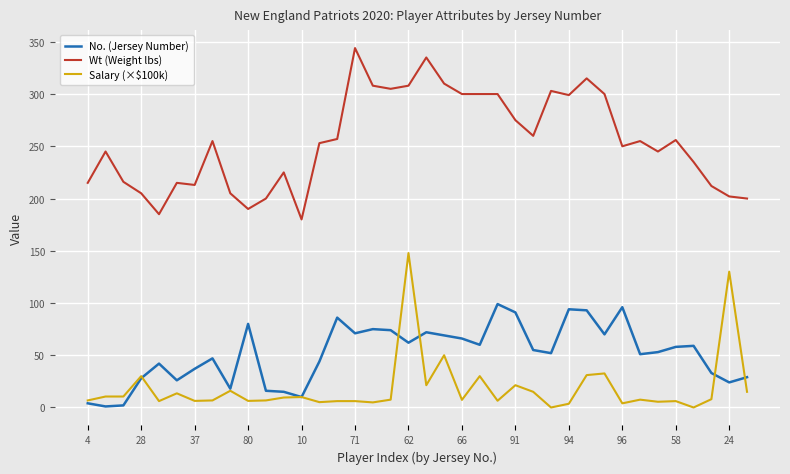

True or false: Salary (×$100k) and Wt (Weight lbs) intersect in this chart.

False